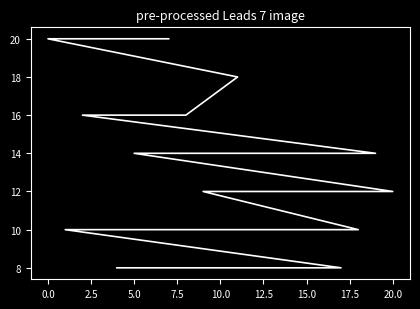

What is the difference between the maximum and minimum values?

12